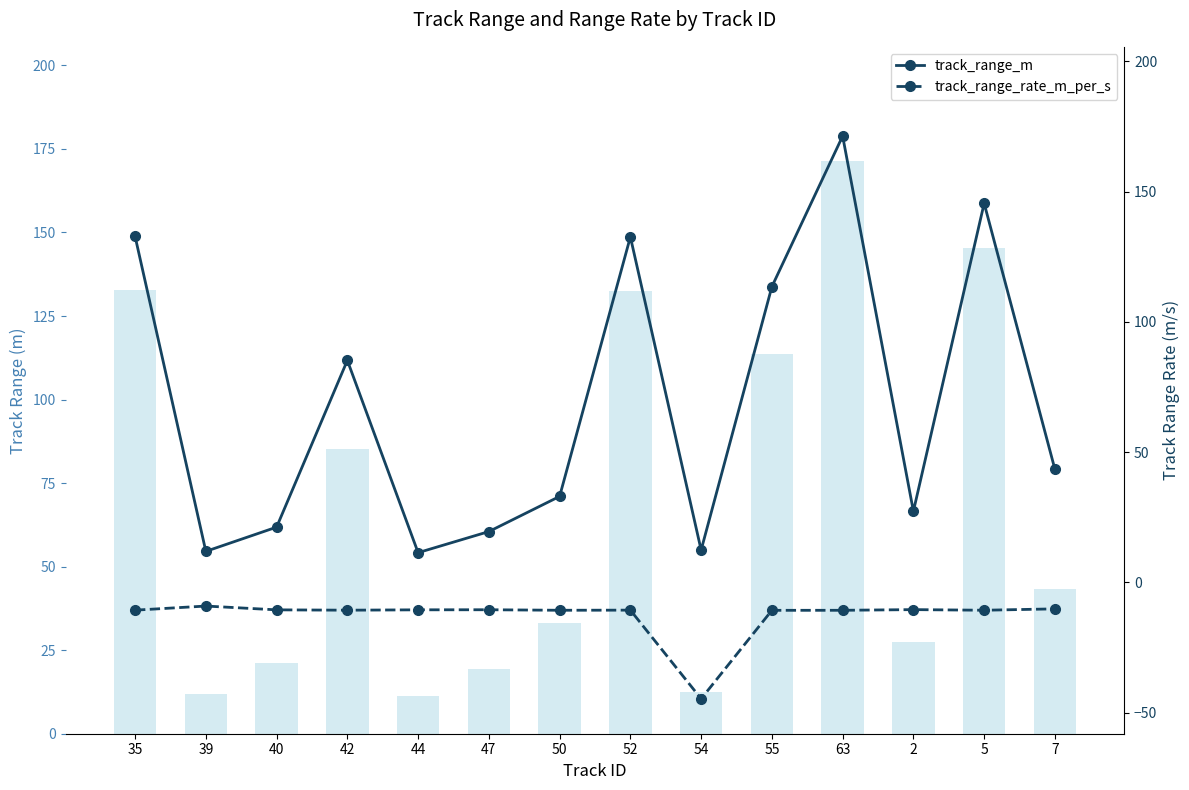

What is the value of the track_range_m bar at the 7th from the left?

33.0